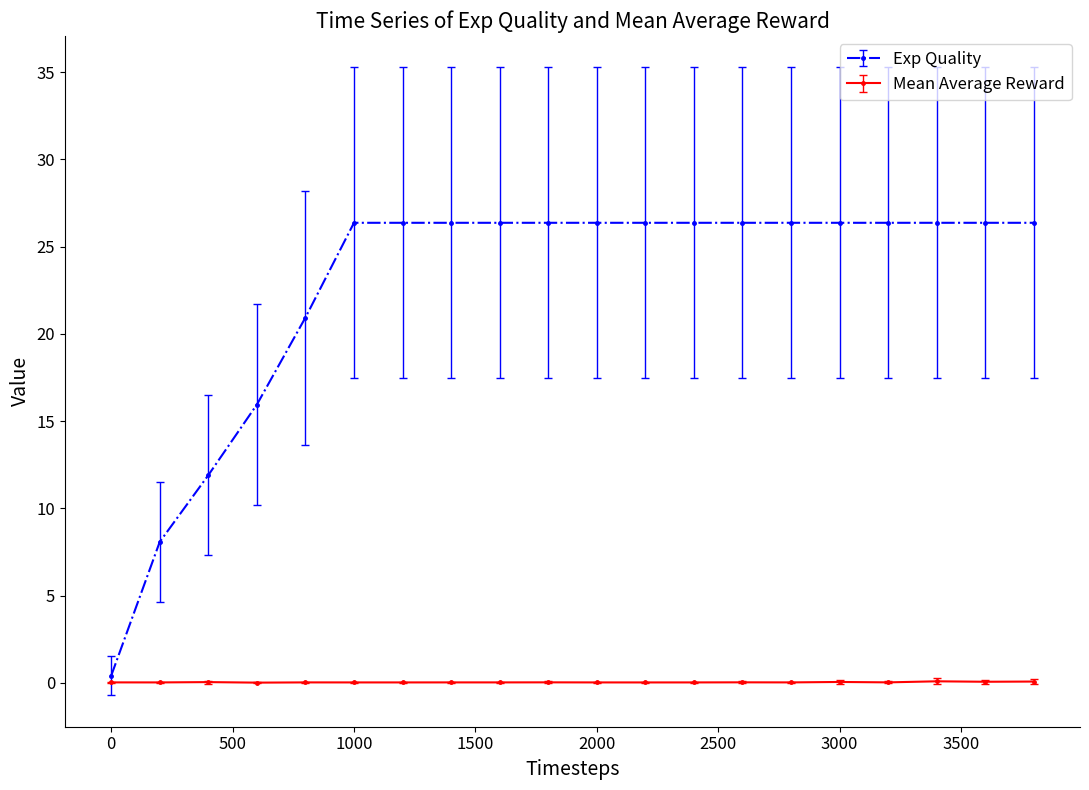

Does the chart have visible grid lines?

No